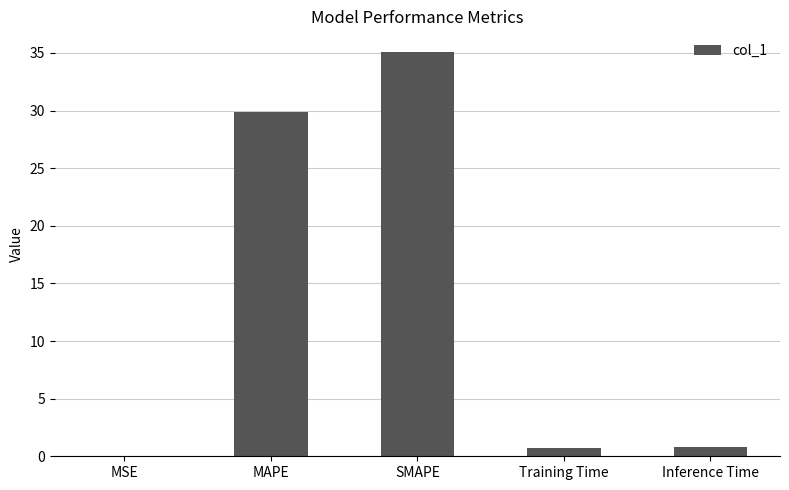

Which has a higher value, MSE or MAPE?

MAPE